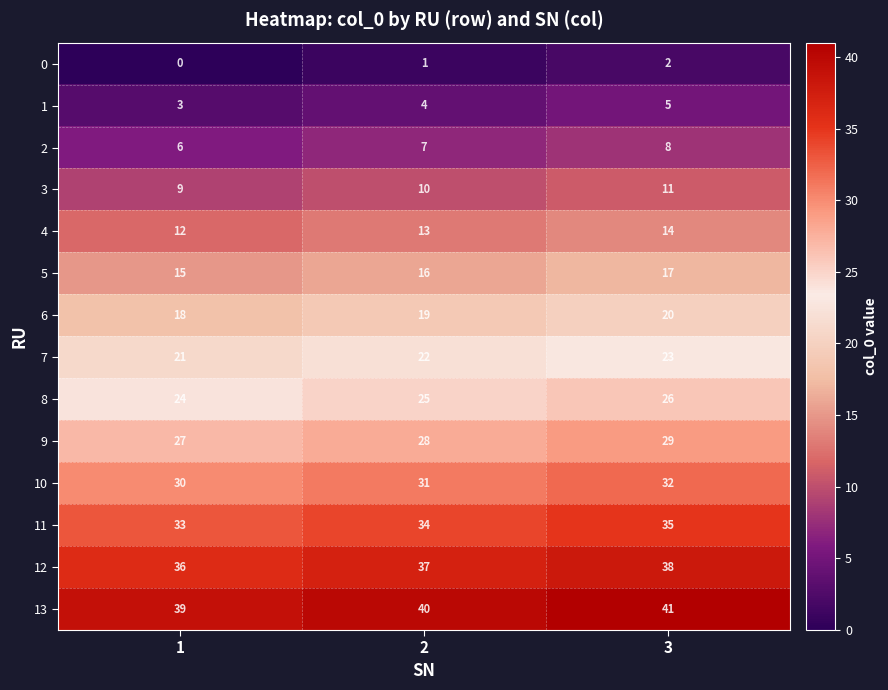

What is the sum of the 6 values at 2 and 3?

39